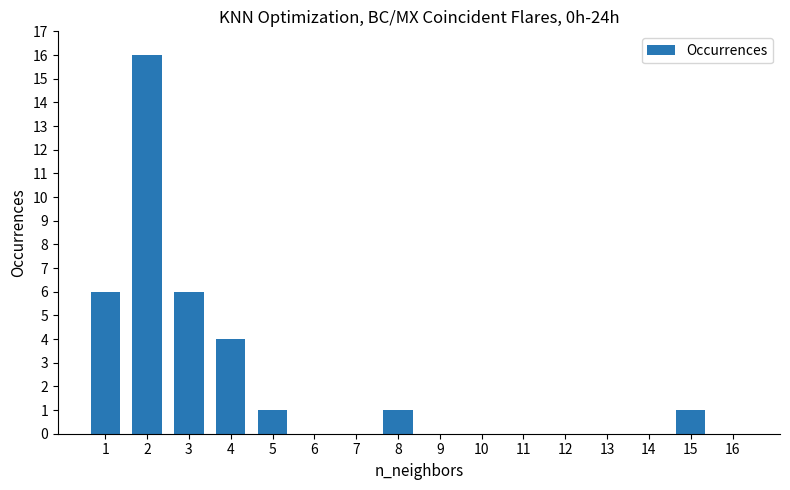

Reading right to left, transcribe all the data shown in this chart.

0	1	0	0	0	0	0	0	1	0	0	1	4	6	16	6